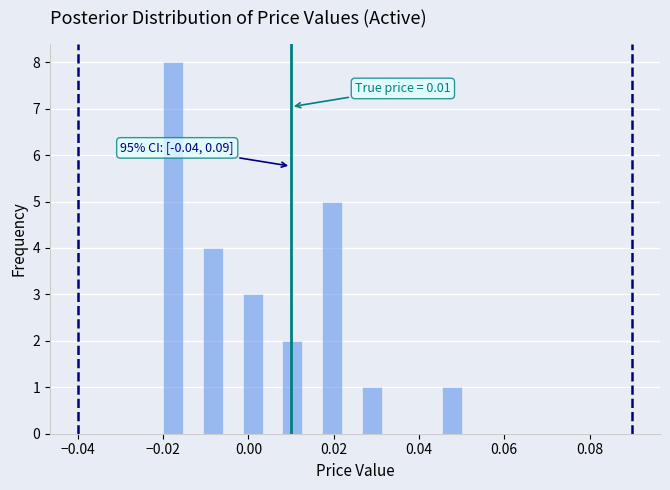

Read against the x-axis, roughly where is the centre of the tallest bar?

-0.018